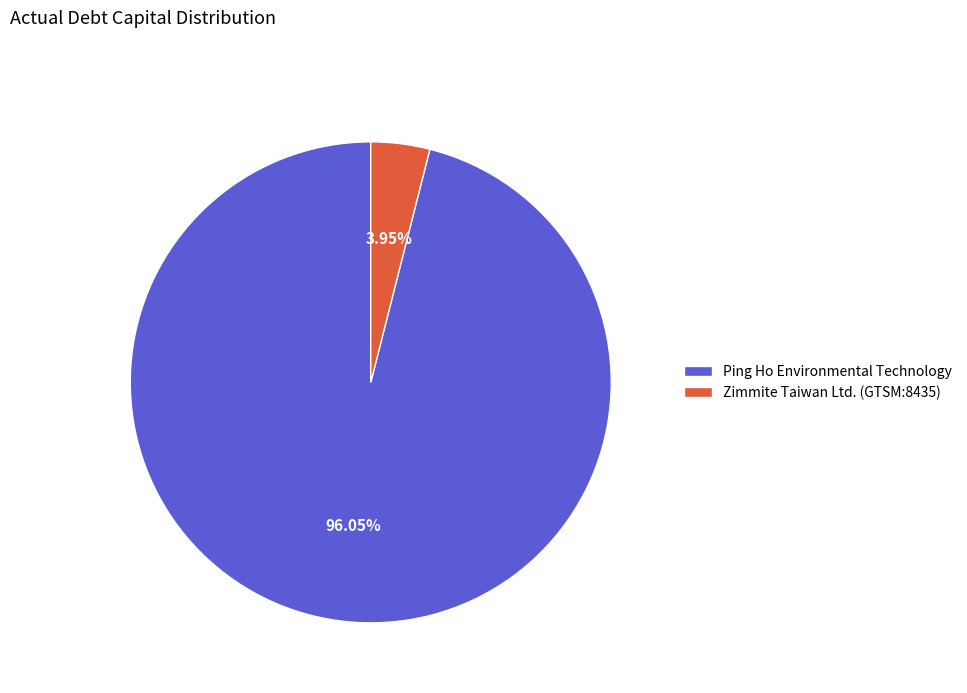

What is the majority slice?

Ping Ho Environmental Technology